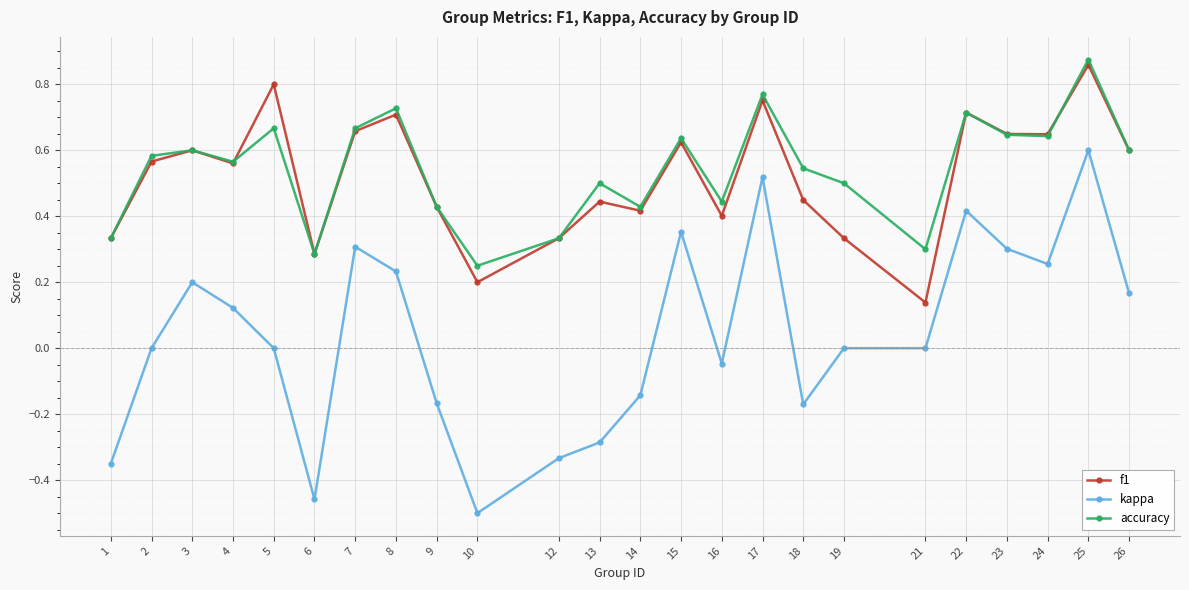

True or false: f1 has a value of 1.0 at 24.

False